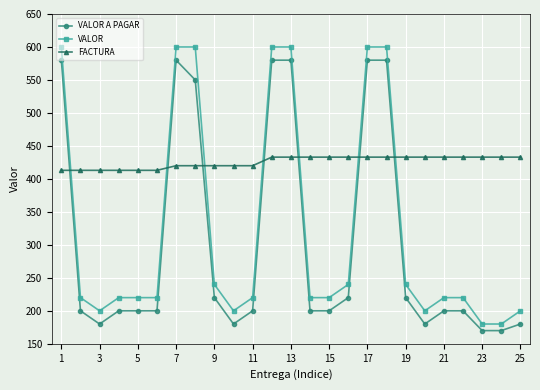

At how many categories does at least one series exceed 461?

7